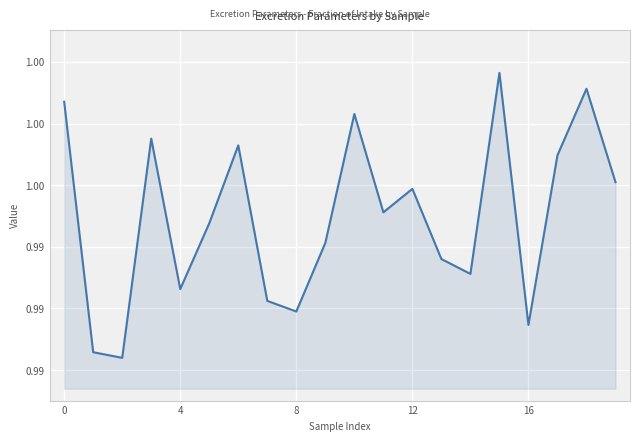

Does the chart display data point markers on the line(s)?

No